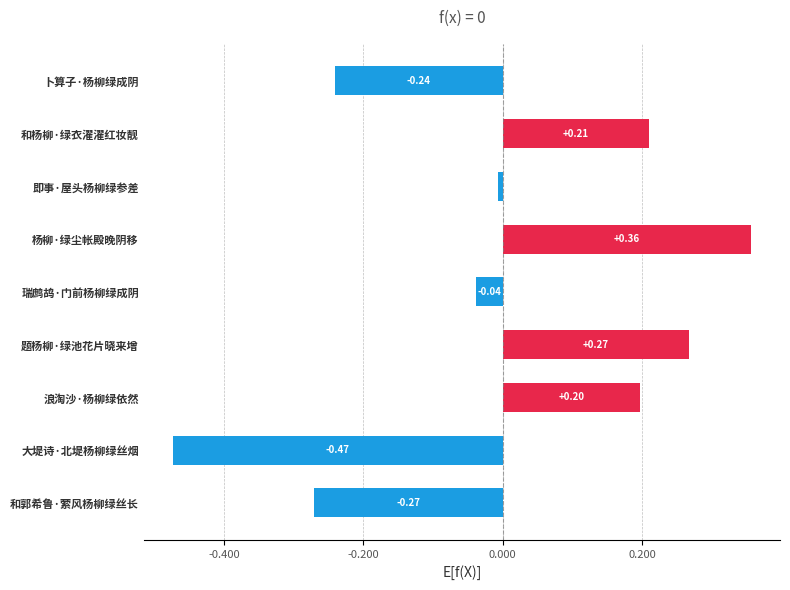

What is the label of the 6th bar from the bottom?

杨柳·绿尘帐殿晚阴移